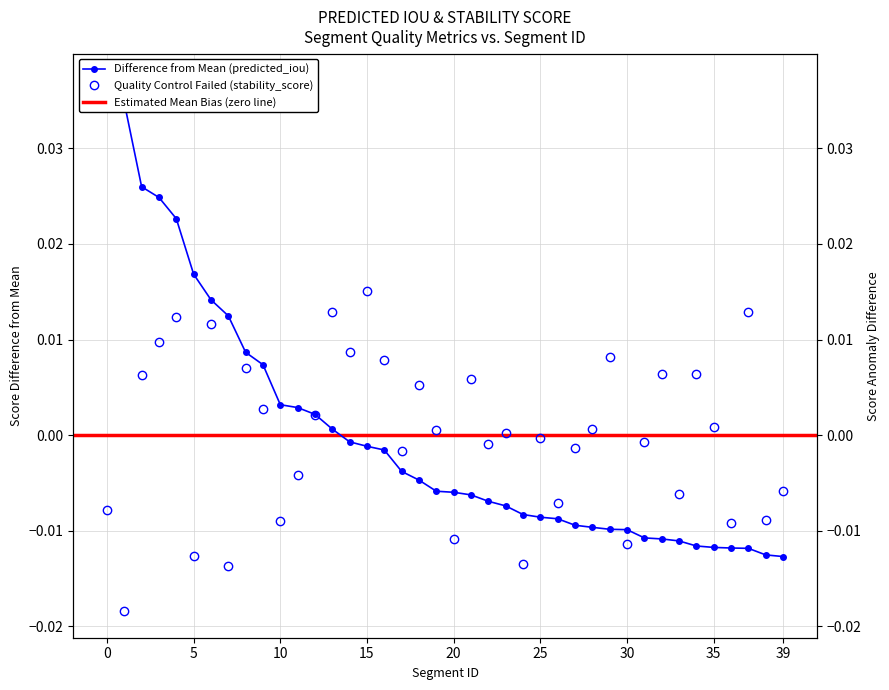

Is it true that predicted_iou equals -0.0 at 37?

False